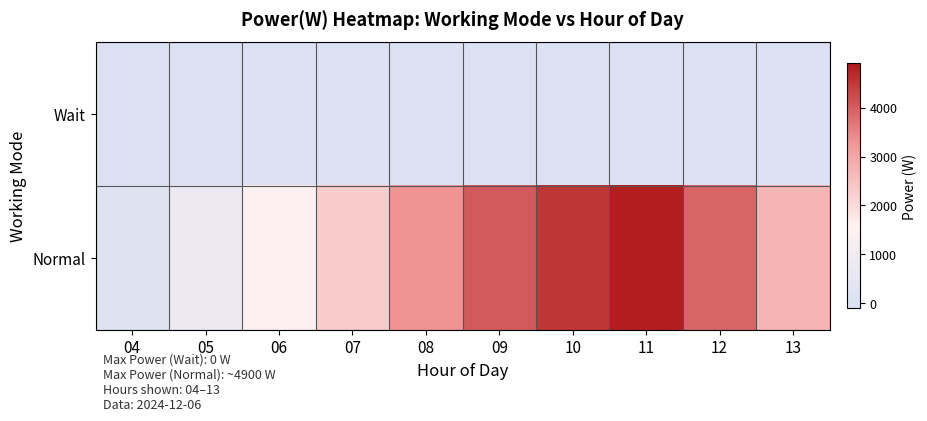

At which category does the chart reach its peak across all series?

11